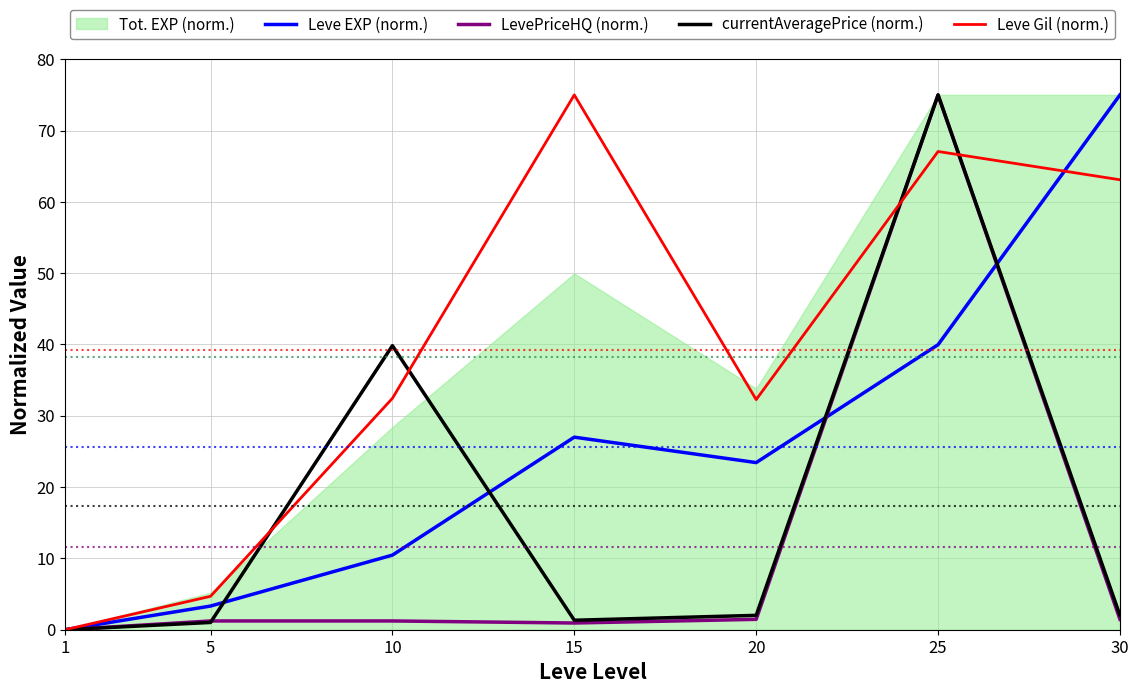

What is the maximum value for LevePriceHQ (norm.)?

75.0